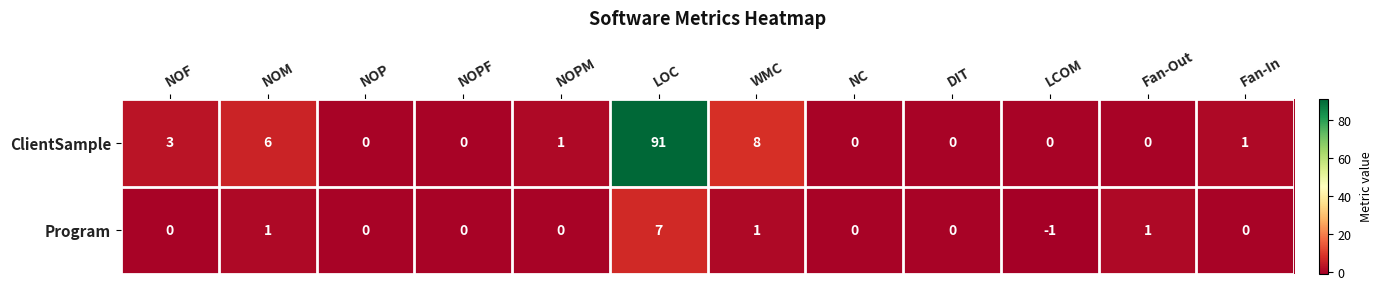

Reading left to right, list all the values displayed in this chart.

ClientSample: 3	6	0	0	1	91	8	0	0	0	0	1
Program: 0	1	0	0	0	7	1	0	0	-1	1	0